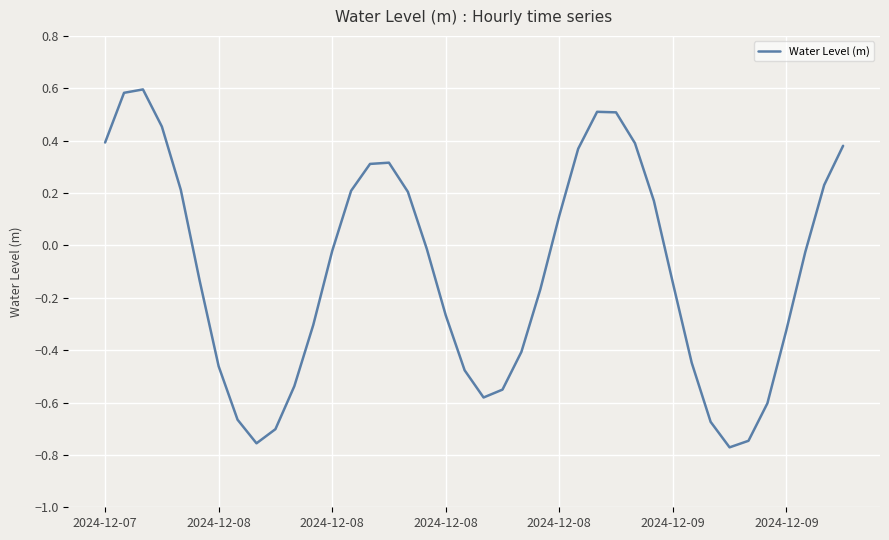

Count the number of data series in this chart.

1